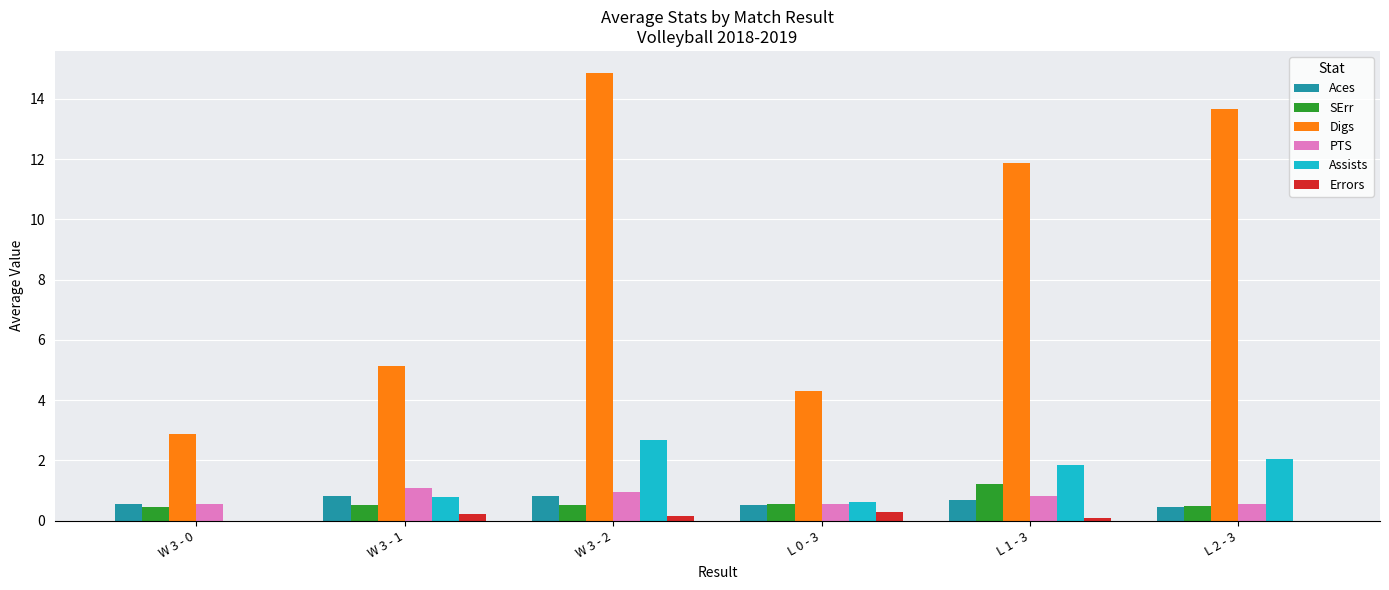

Which series has the largest total across all categories?

Digs